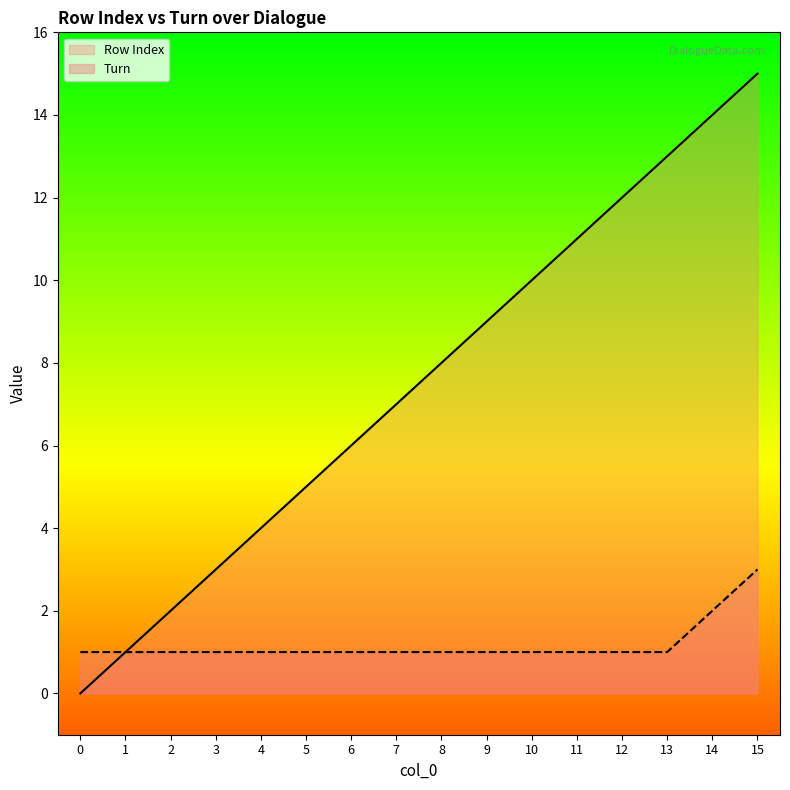

What is the sum of the Turn values at 13 and 7?

2